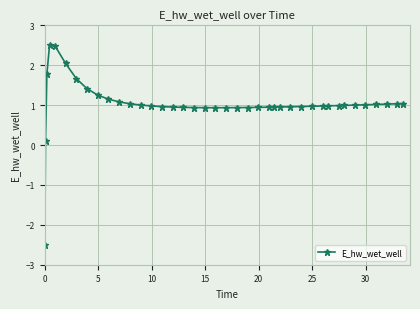

True or false: the data has more than 0 interior local peaks.

True